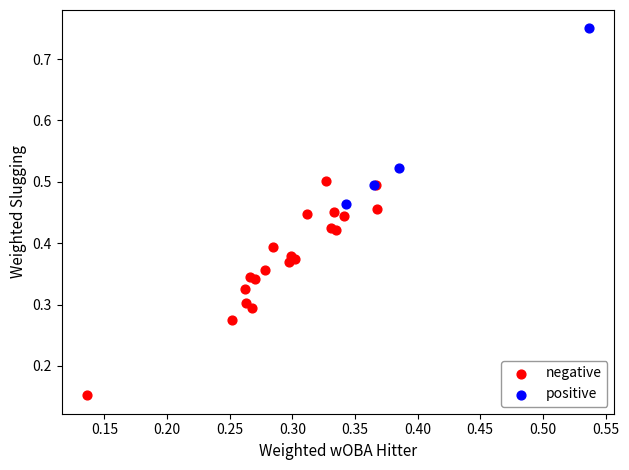

Which series contains the lowest Y value?

negative